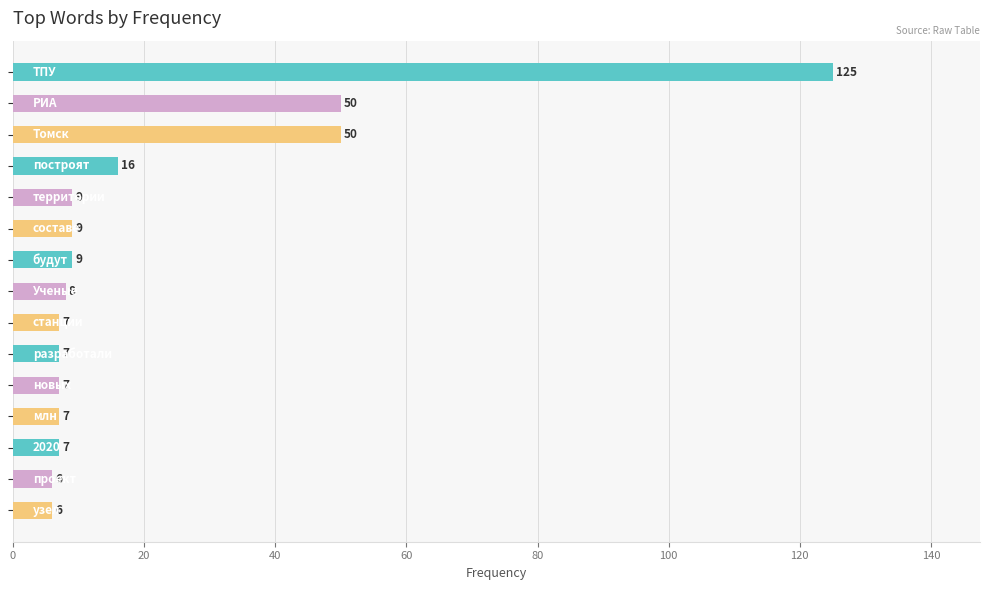

What is the value of the 12th bar from the top?

7